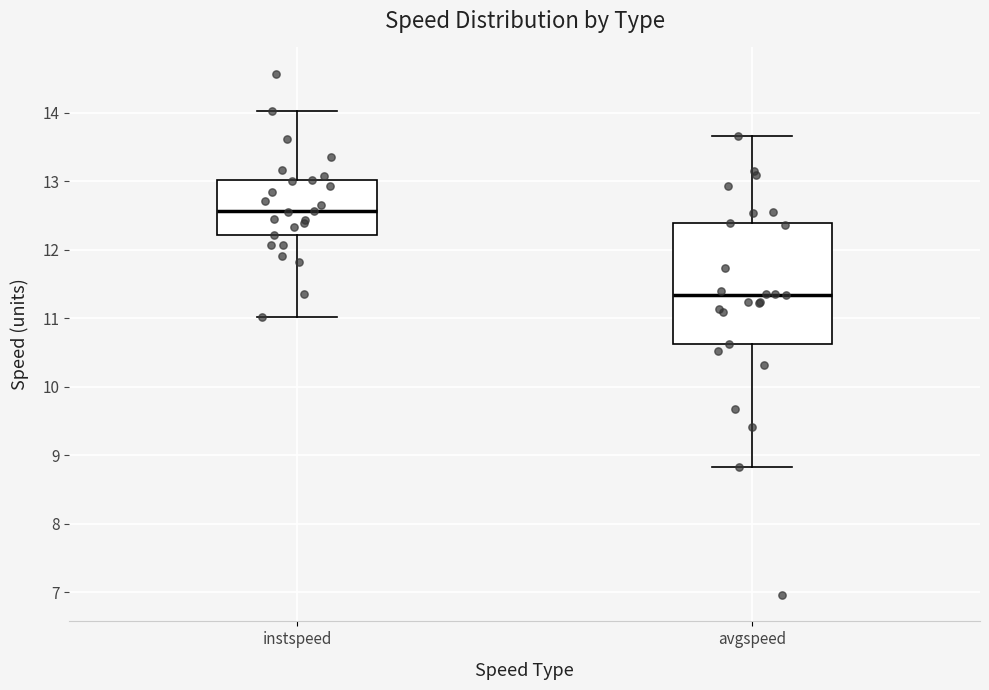

Reading left to right, transcribe this box plot: for each box, give where its median line is, the range the box spans, and where its two whiskers end, as read against the y-axis. The values are not printed on the chart, so give them approximately, as read against the axis.

instspeed: median 12.6, box 12.2 to 13.0, whiskers 11.0 to 14.0
avgspeed: median 11.3, box 10.6 to 12.4, whiskers 8.8 to 13.7